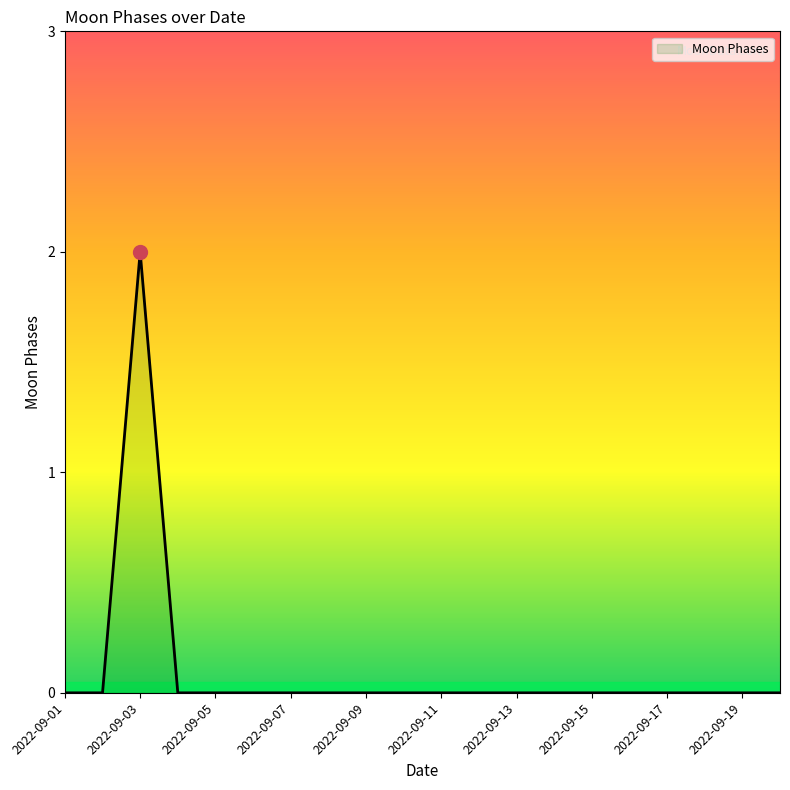

True or false: there are more than 0 points higher than both neighbors.

True